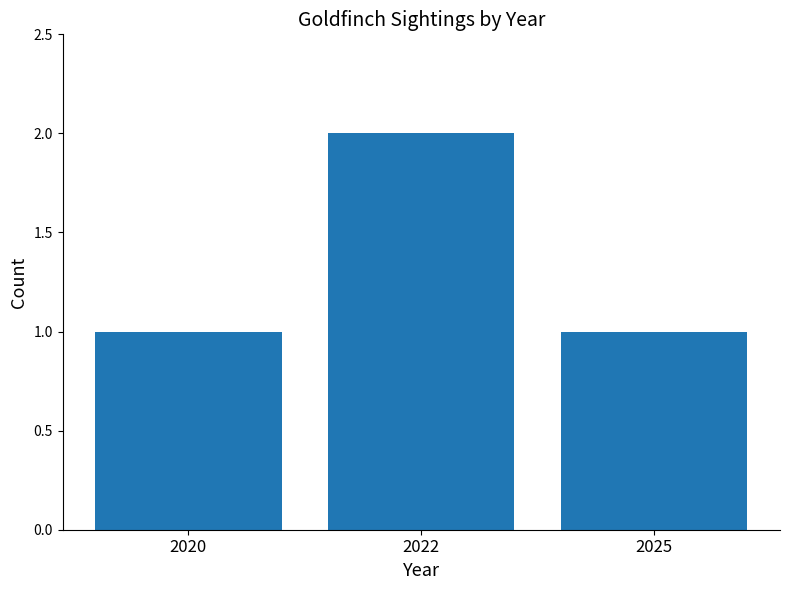

How many distinct data groups are displayed?

1